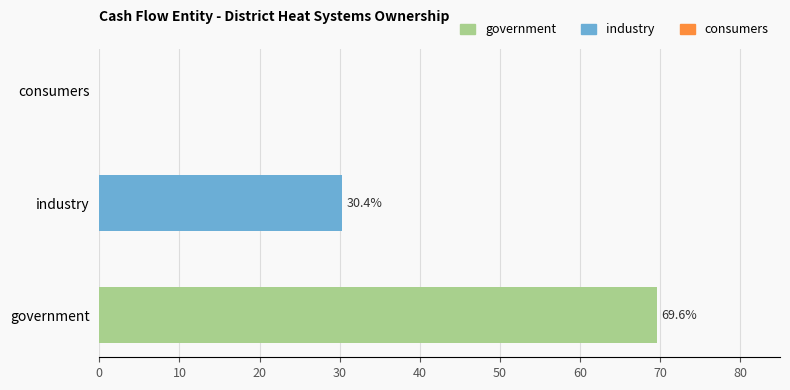

How many positive values are there?

2